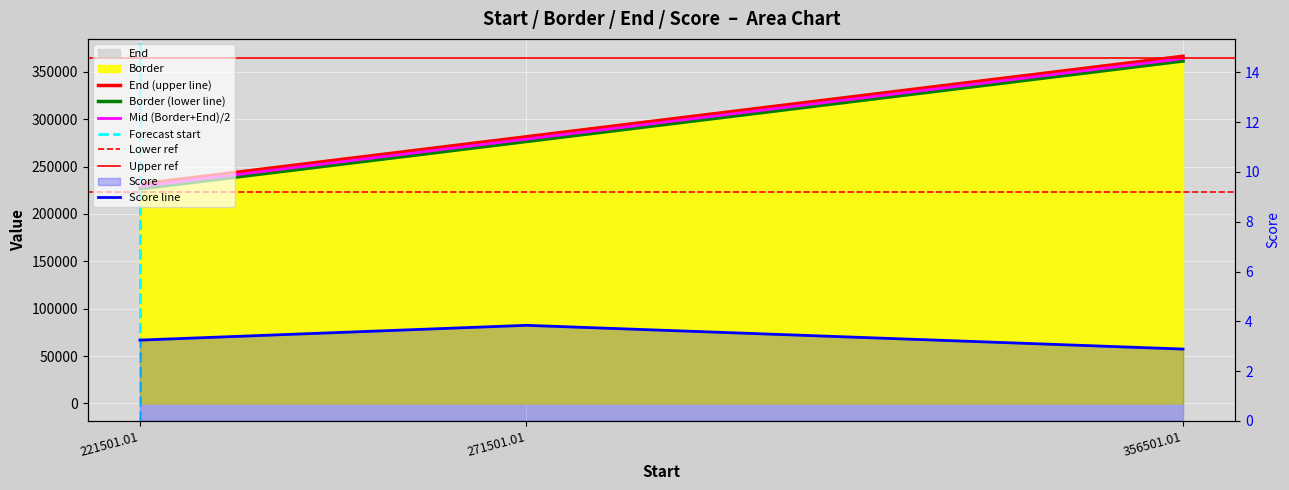

Is it true that End equals 148114.3 at 221501.01?

False